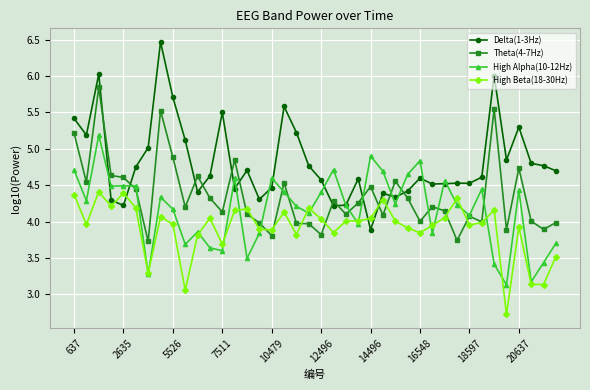

What is the value of the Theta(4-7Hz) point at the 1st from the left?

5.2